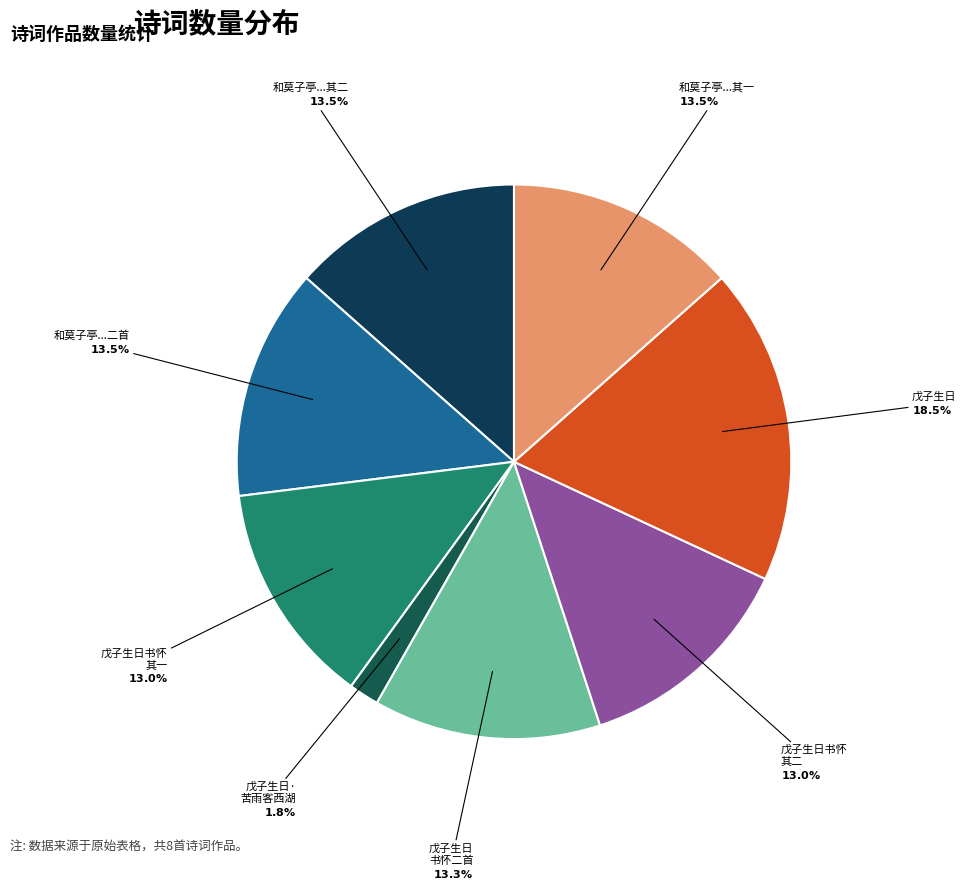

Count the number of slices in the pie.

8